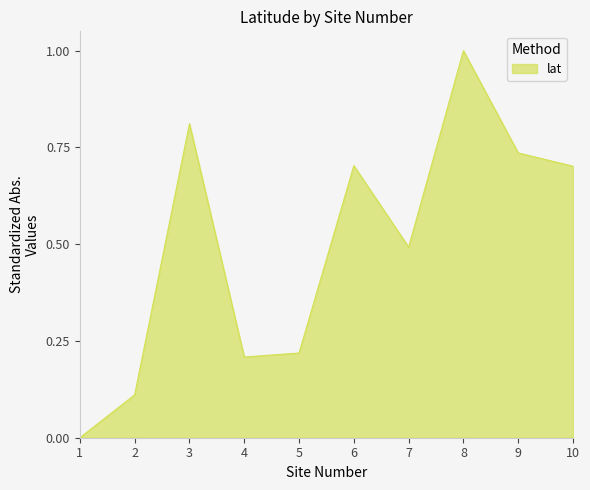

Which label corresponds to the largest value in the chart?

8